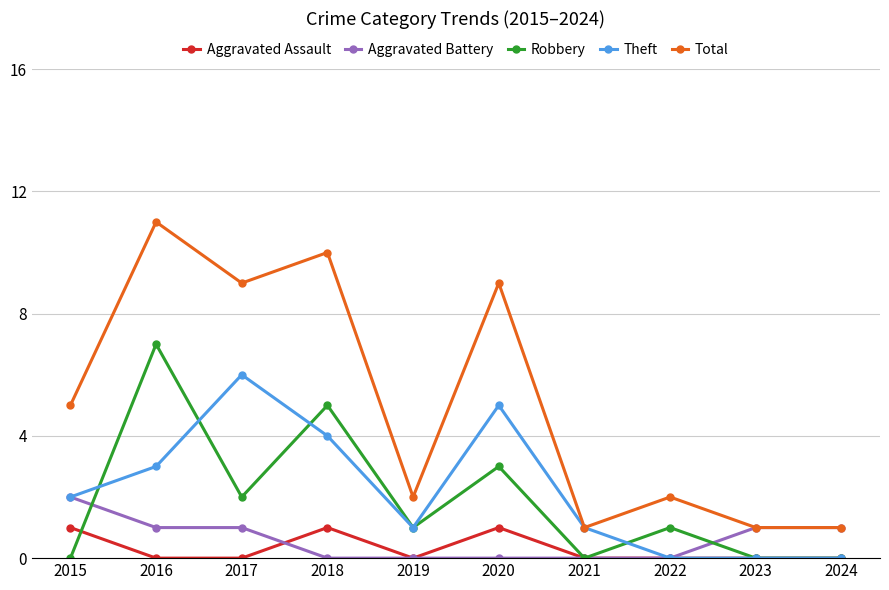

True or false: Aggravated Battery and Robbery cross at least once.

True